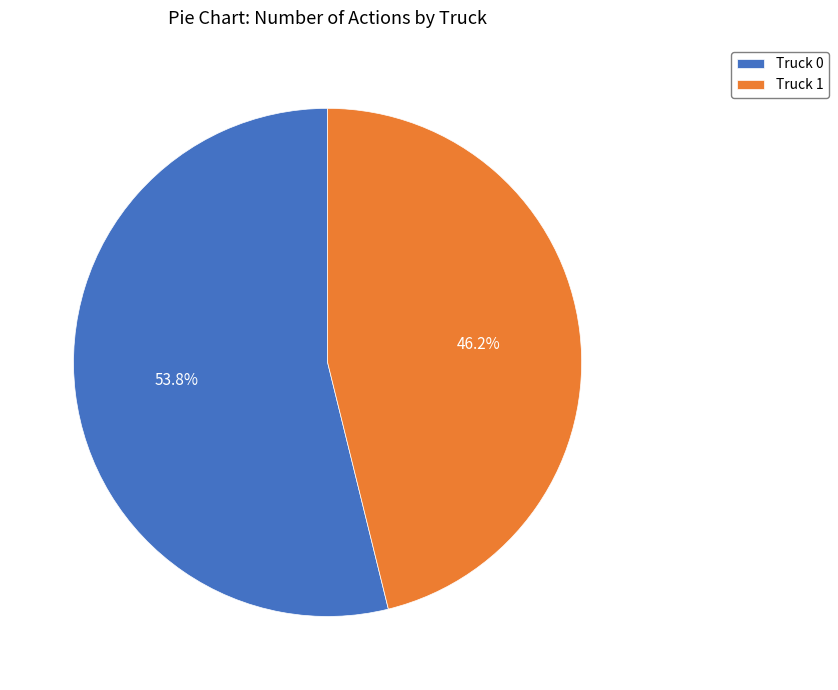

Rank the categories by value from highest to lowest.

Truck 0, Truck 1